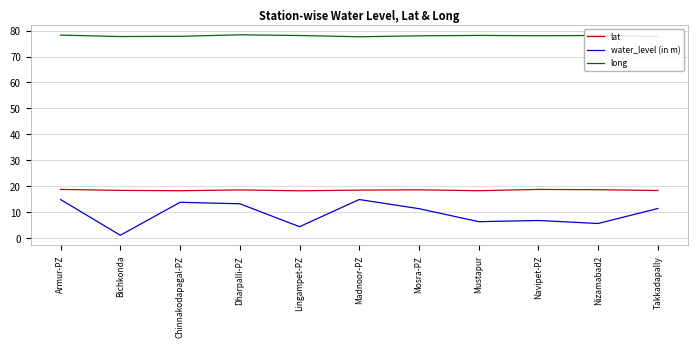

True or false: water_level (in m) and long intersect in this chart.

False